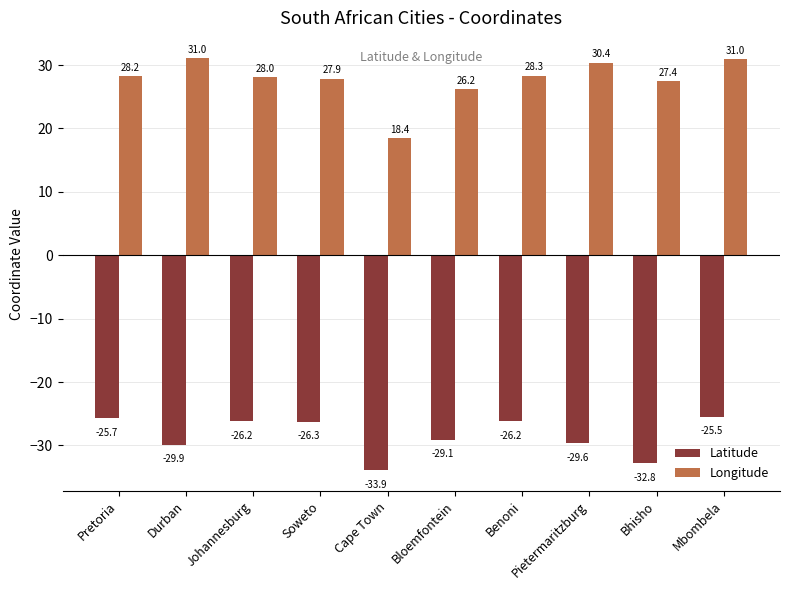

What is the label of the 7th bar from the left?

Benoni